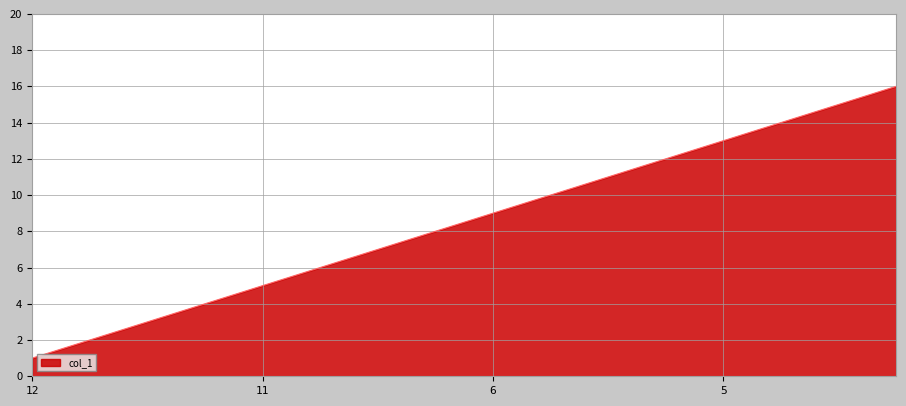

What is the greatest value displayed?

16